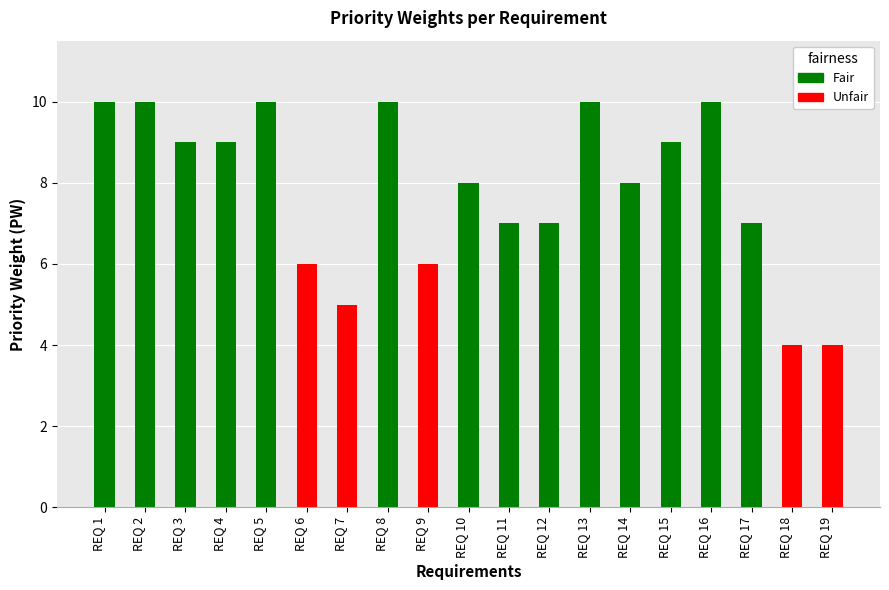

How many bars are there in total?

19